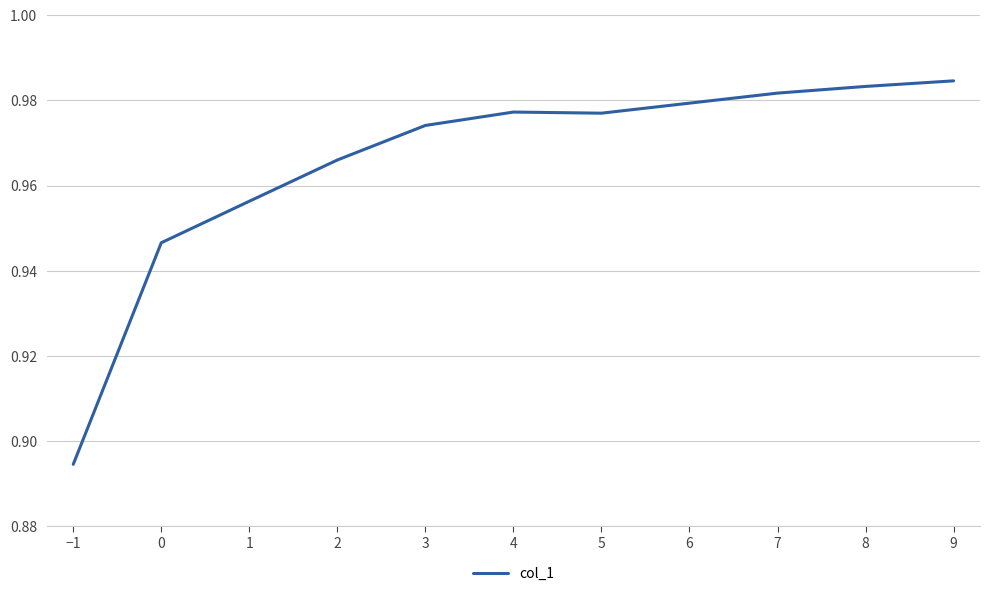

Which category has the lowest value across all series?

−1